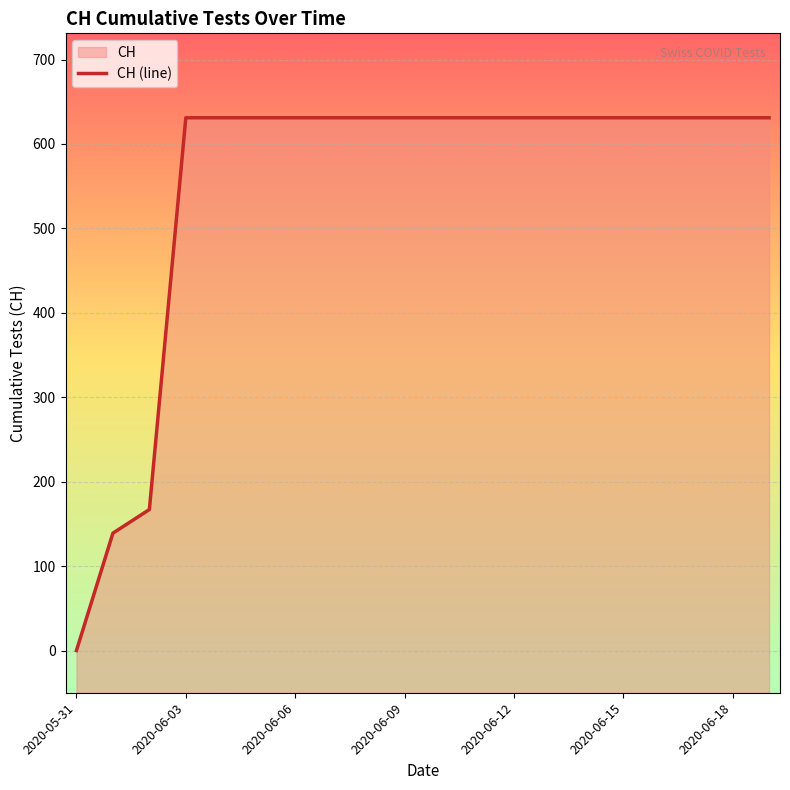

List the labels in order of value, largest first.

2020-06-03, 2020-06-04, 2020-06-05, 2020-06-06, 2020-06-07, 2020-06-08, 2020-06-09, 2020-06-10, 2020-06-11, 2020-06-12, 2020-06-13, 2020-06-14, 2020-06-15, 2020-06-16, 2020-06-17, 2020-06-18, 2020-06-19, 2020-06-02, 2020-06-01, 2020-05-31